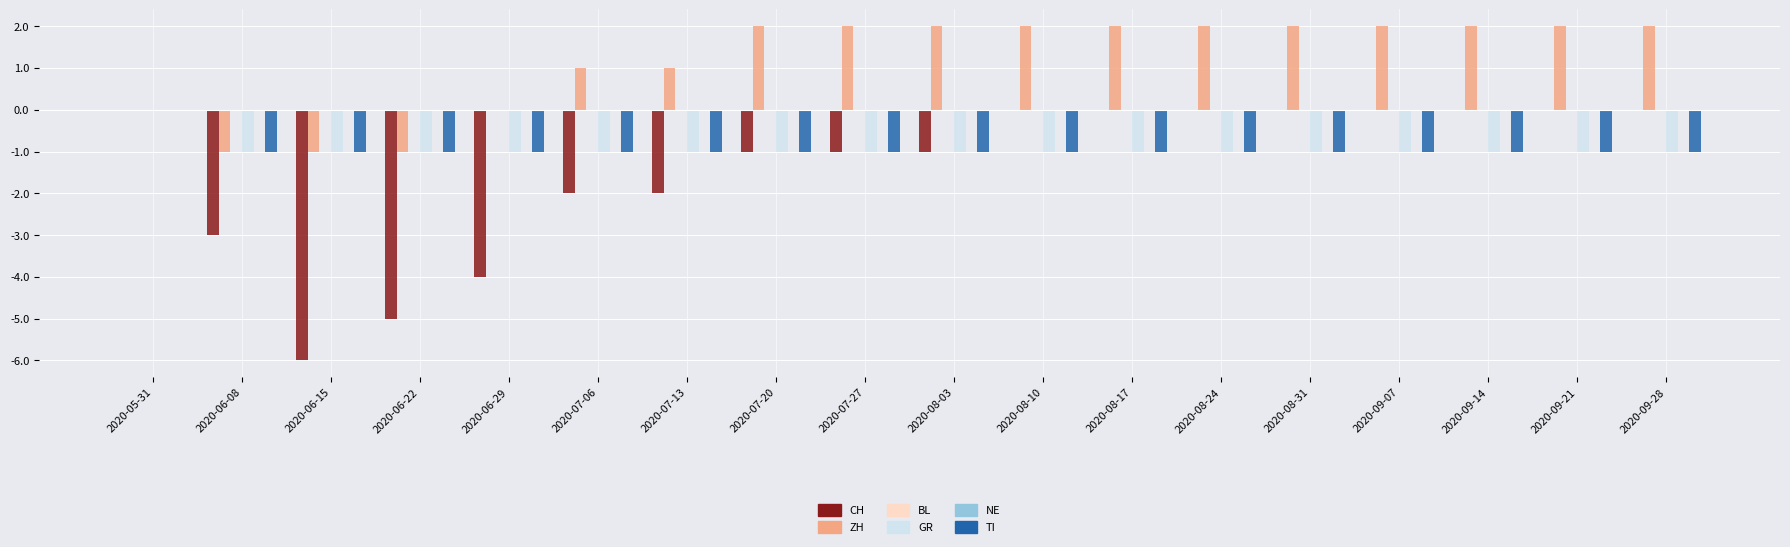

What is the label of the 2nd bar from the right?

2020-09-21